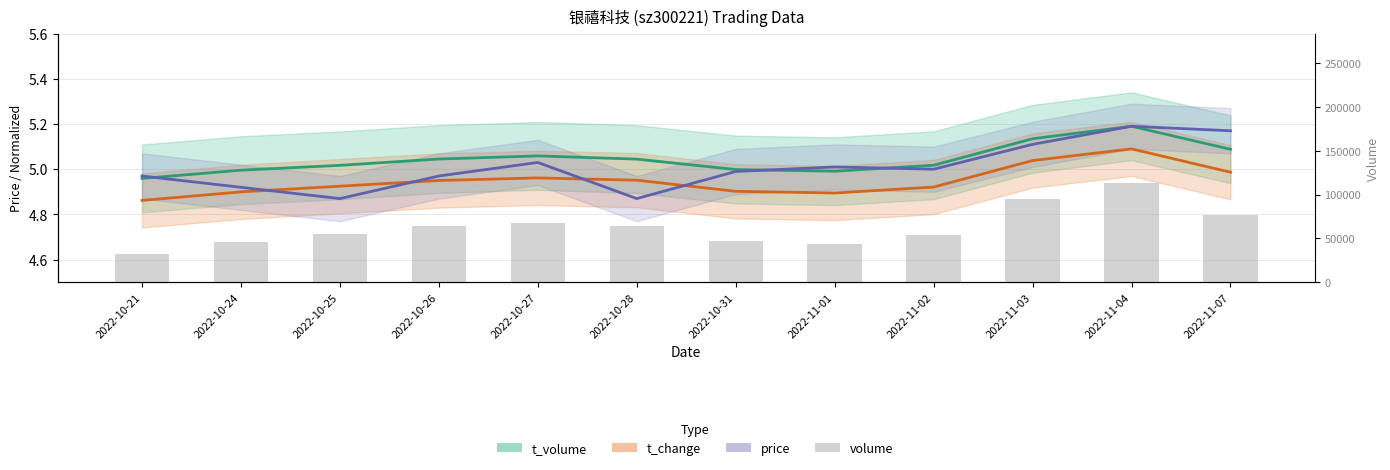

What is the spread (max minus min) of values at 2022-11-02?

53523.1